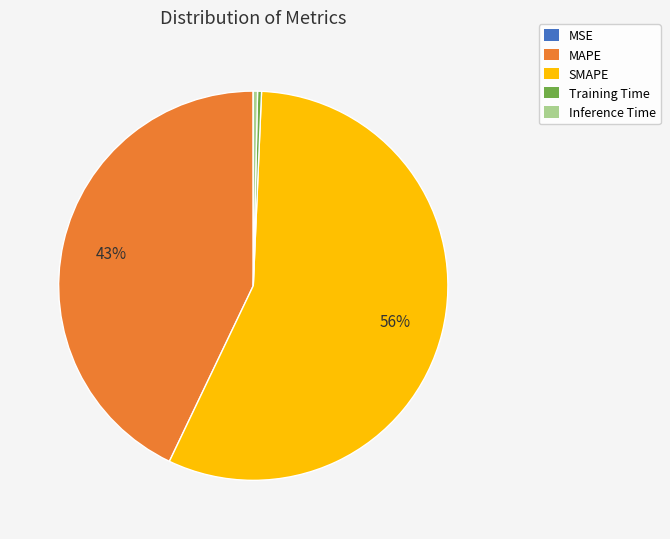

Is it true that Inference Time is 0% of the pie?

True